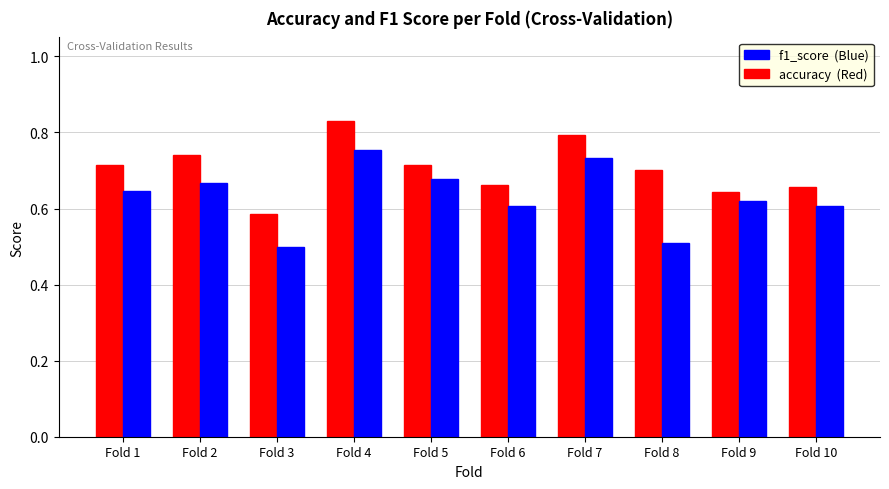

Which label corresponds to the largest value in the chart?

Fold 4